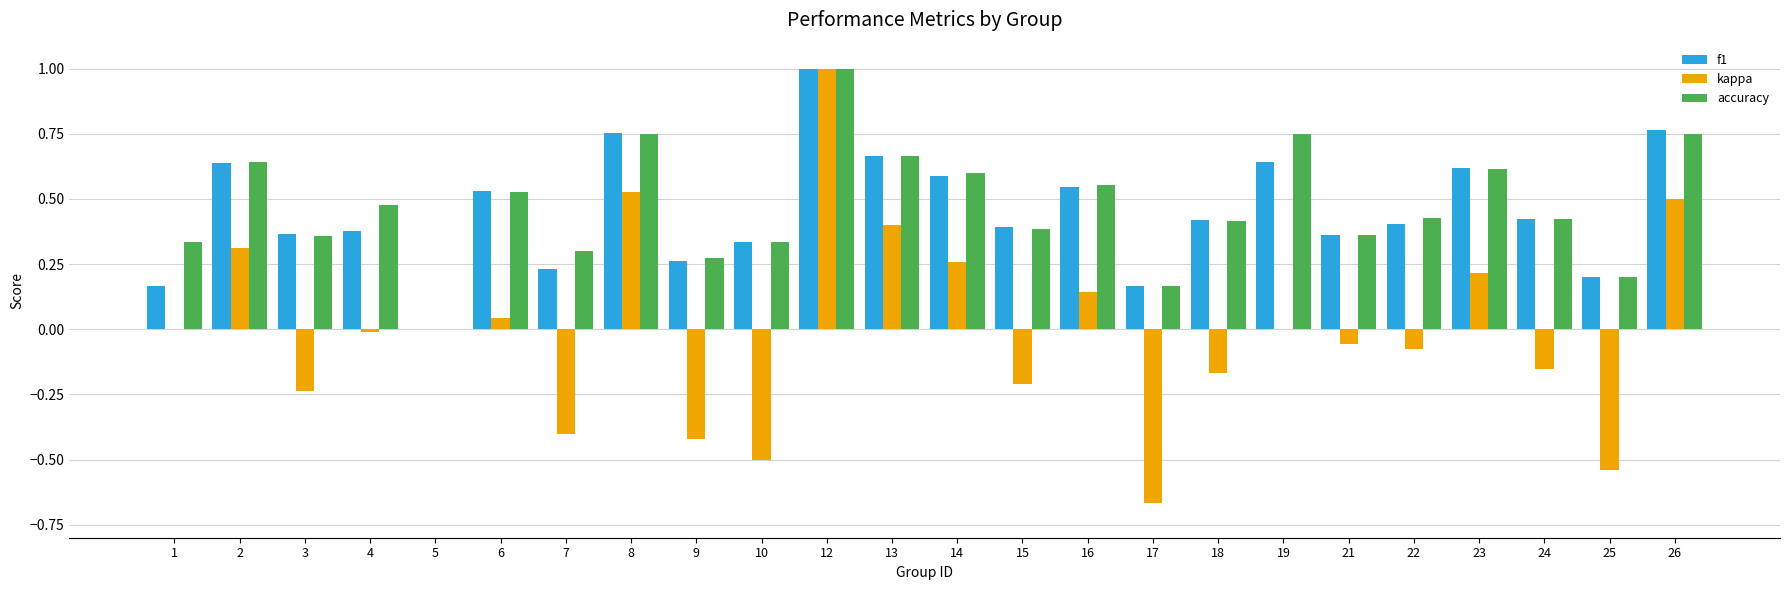

Is the value of accuracy at 13 greater than the value of f1 at 18?

Yes